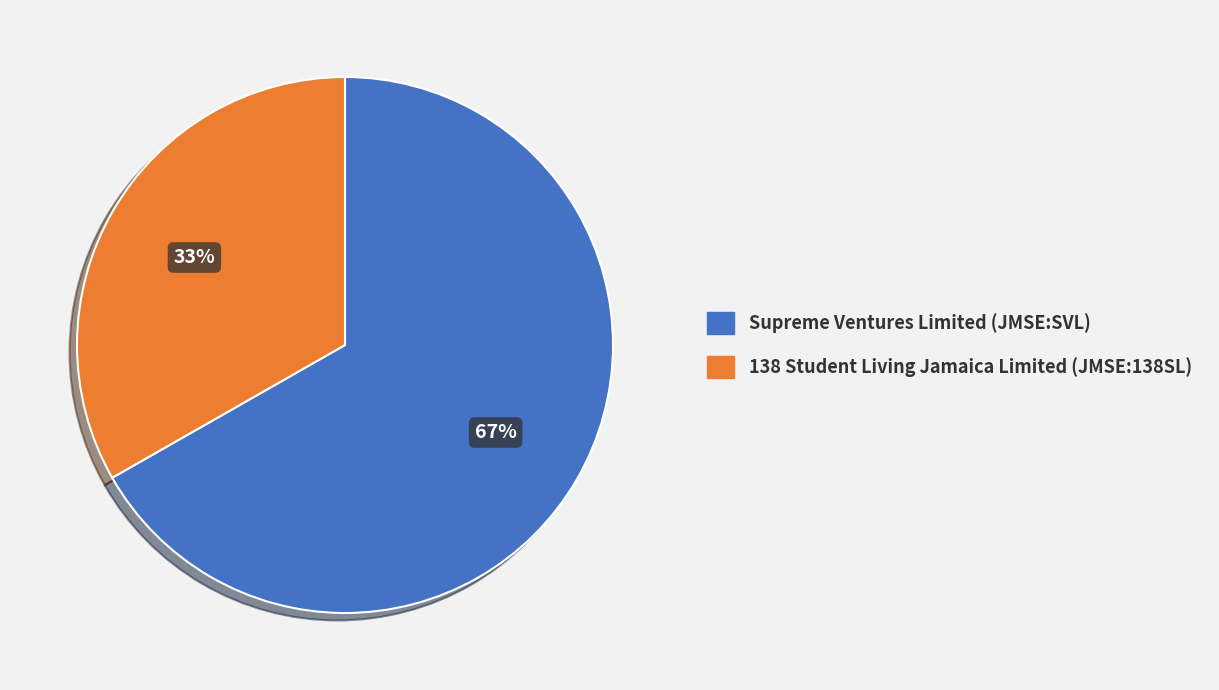

To the nearest percent, what portion does Supreme Ventures Limited (JMSE:SVL) represent?

67%